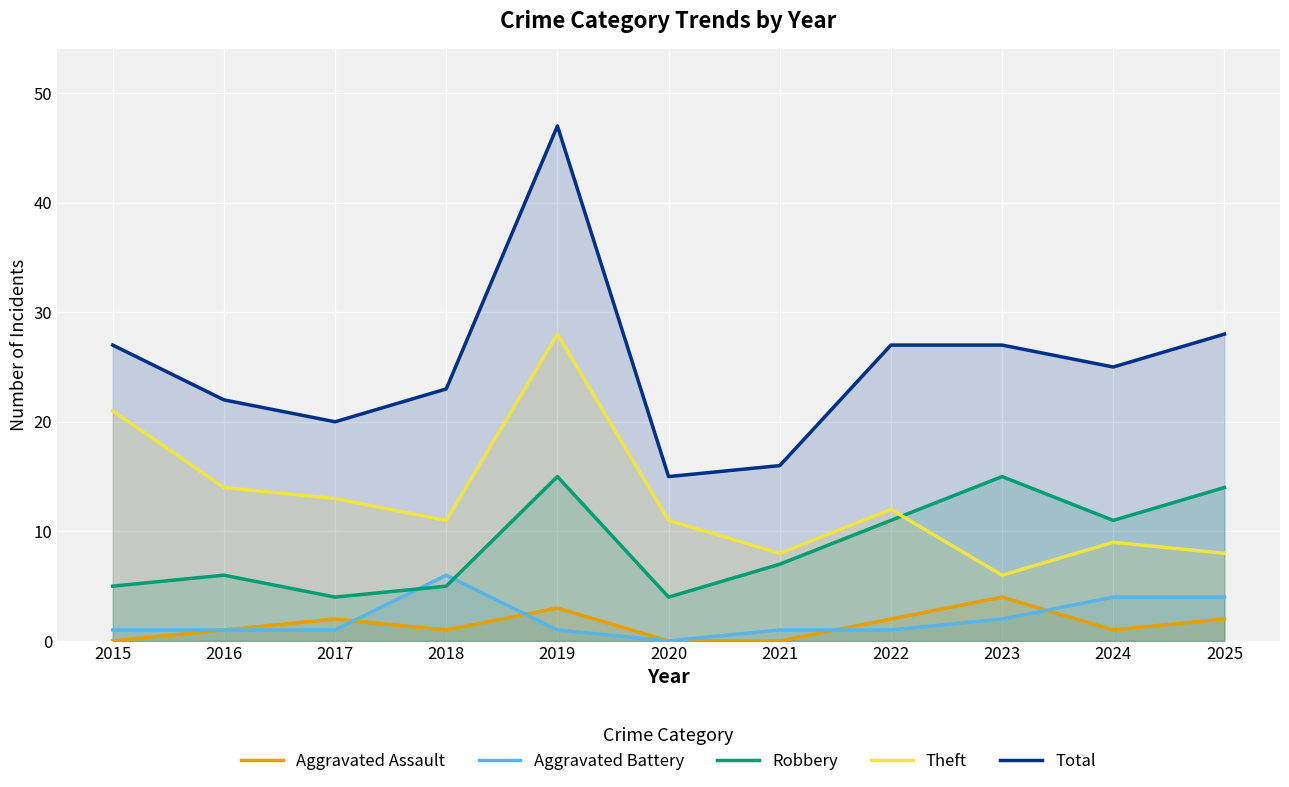

At which category is the sum across all series the highest?

2019